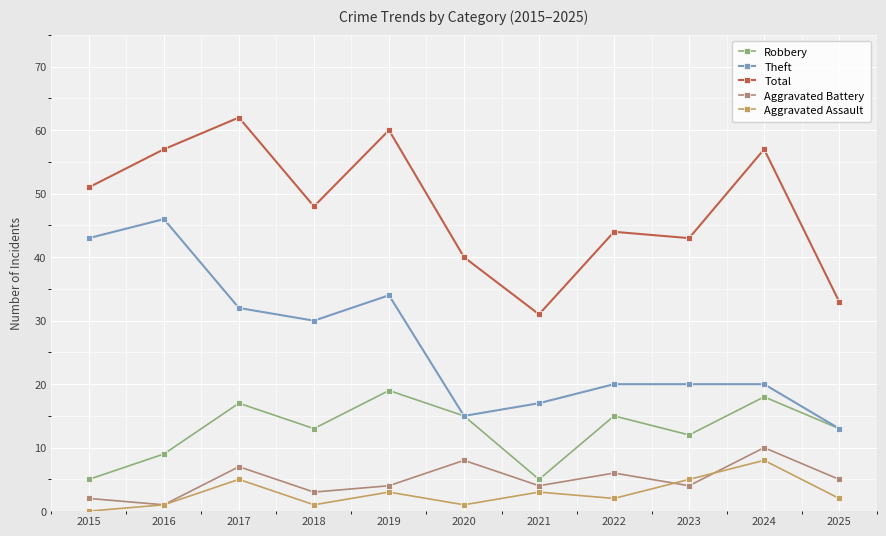

What is the sum of the Robbery values at 2016 and 2023?

21